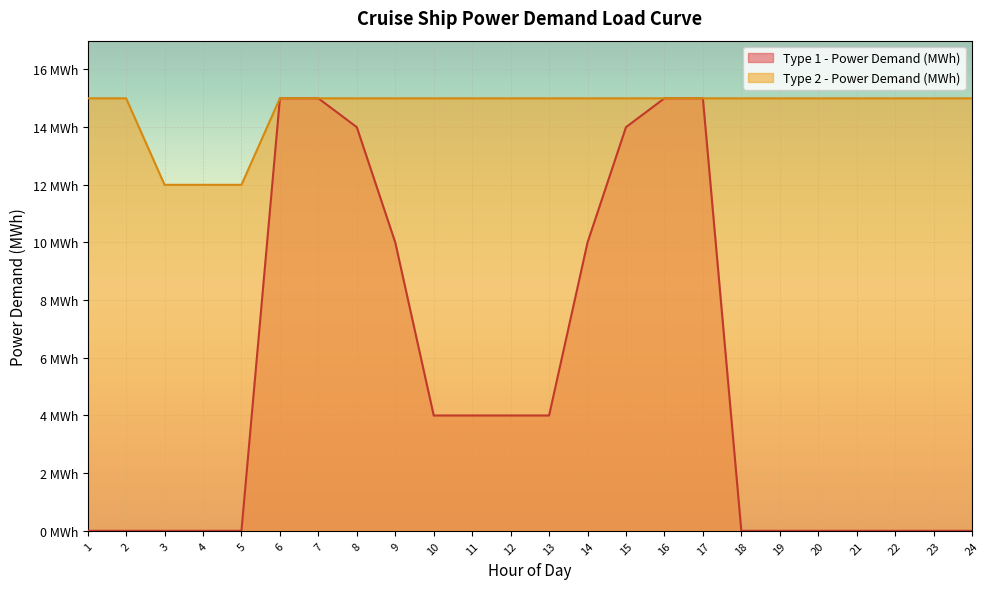

Which series has the widest spread of values?

Type 1 - Power Demand (MWh)